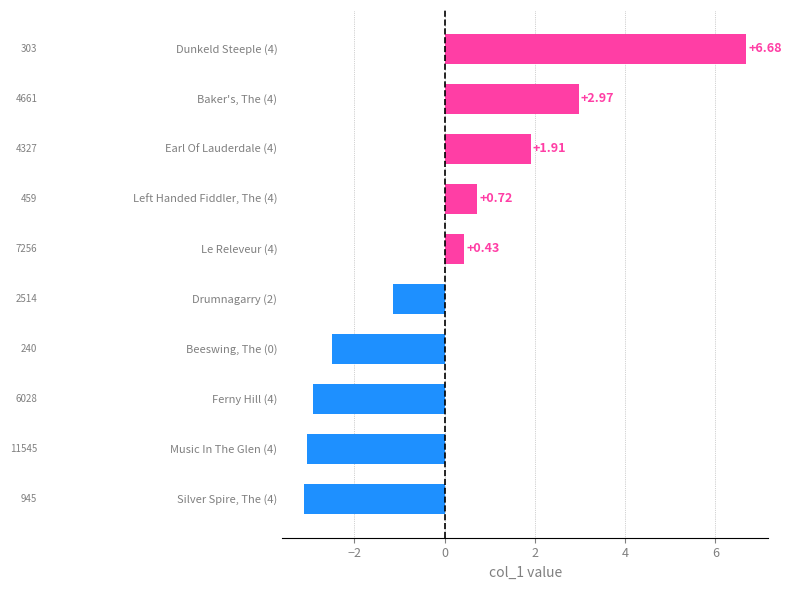

What is the difference between the maximum and second lowest values?

9.7